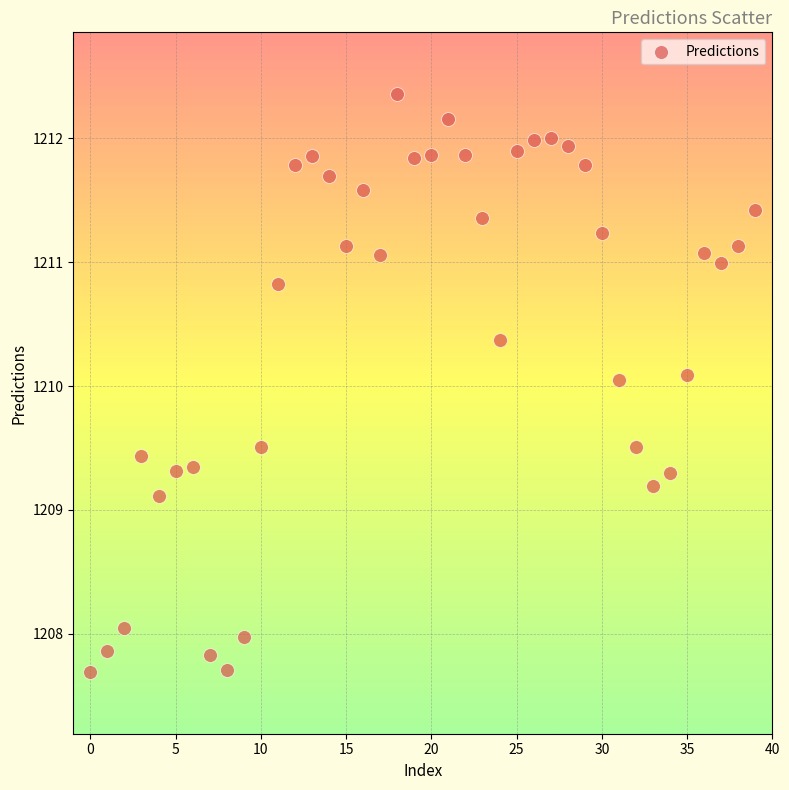

What is the range of Y values (max minus min)?

4.7